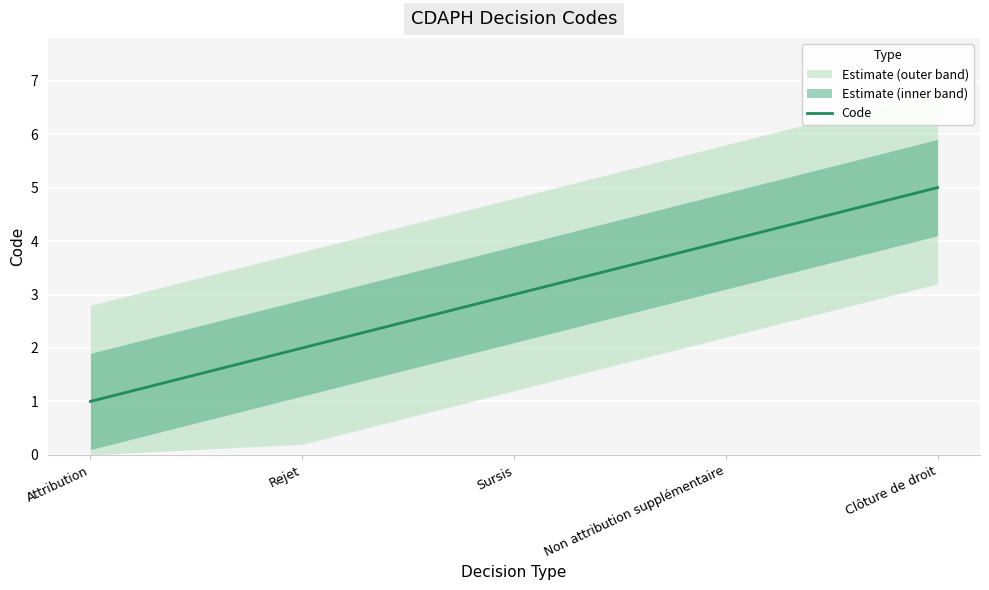

Where does the data first go above 3?

Non attribution supplémentaire